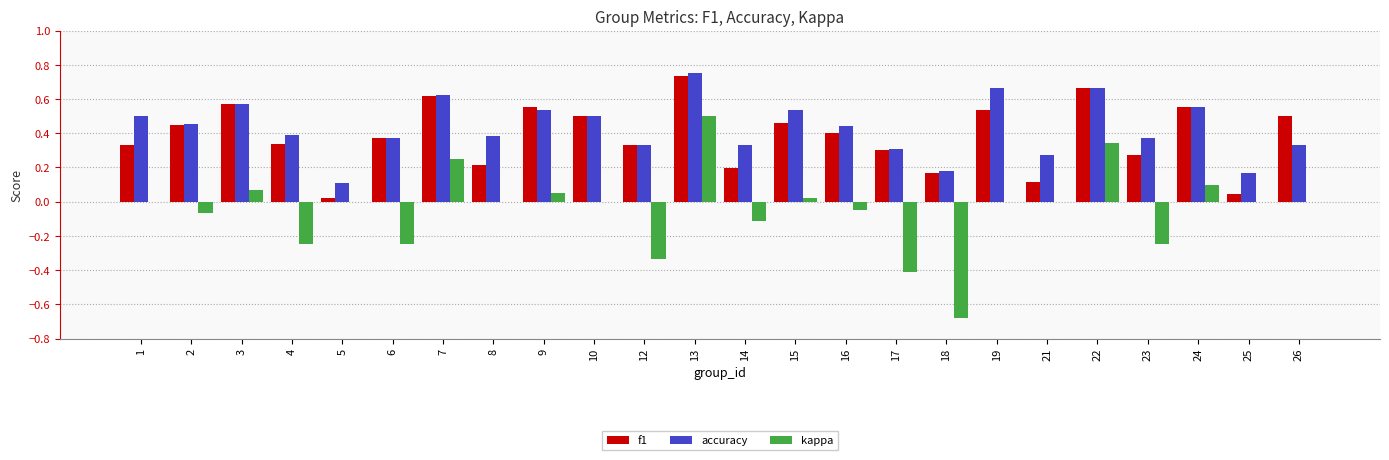

True or false: f1 has a value of 0.4 at 16.

True